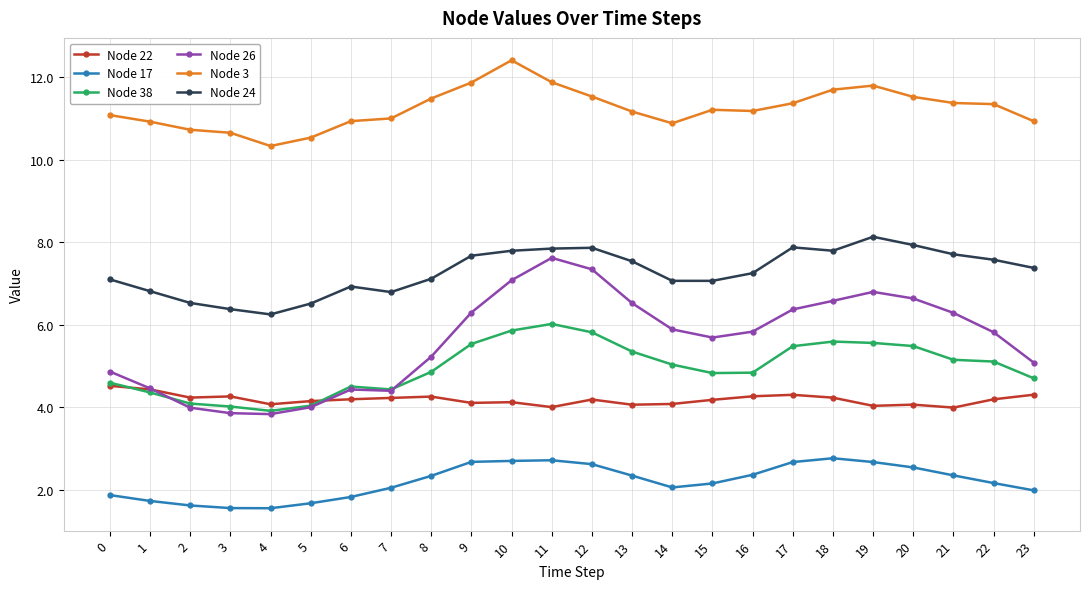

True or false: Node 3 and Node 17 intersect in this chart.

False